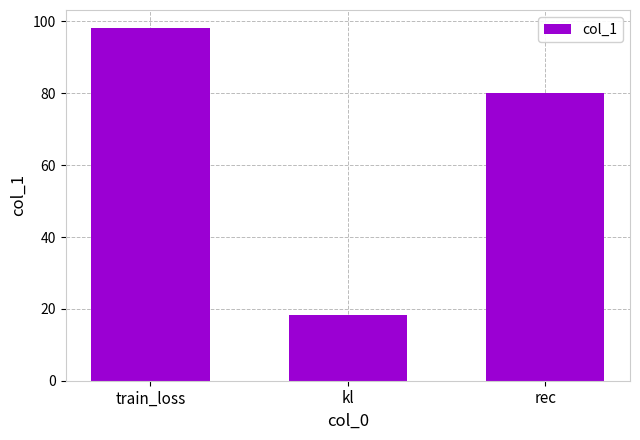

List the labels in order of value, largest first.

train_loss, rec, kl